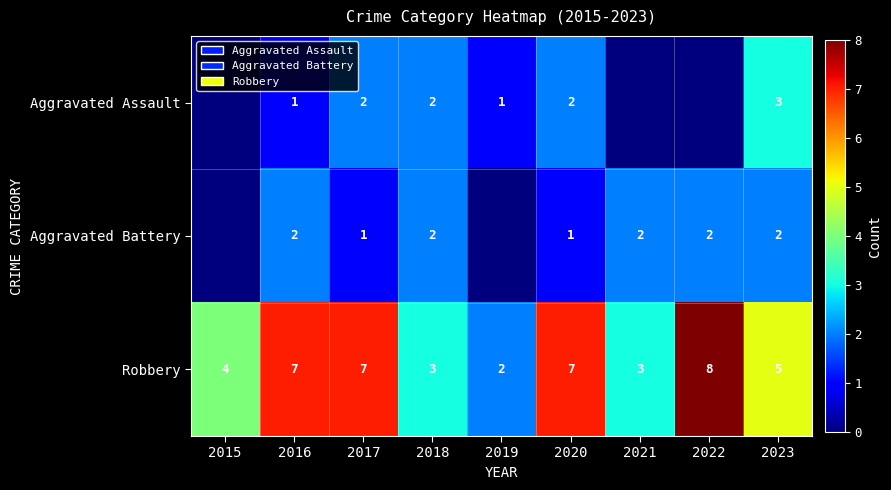

What is the difference between the second highest and minimum values in the Robbery series?

5